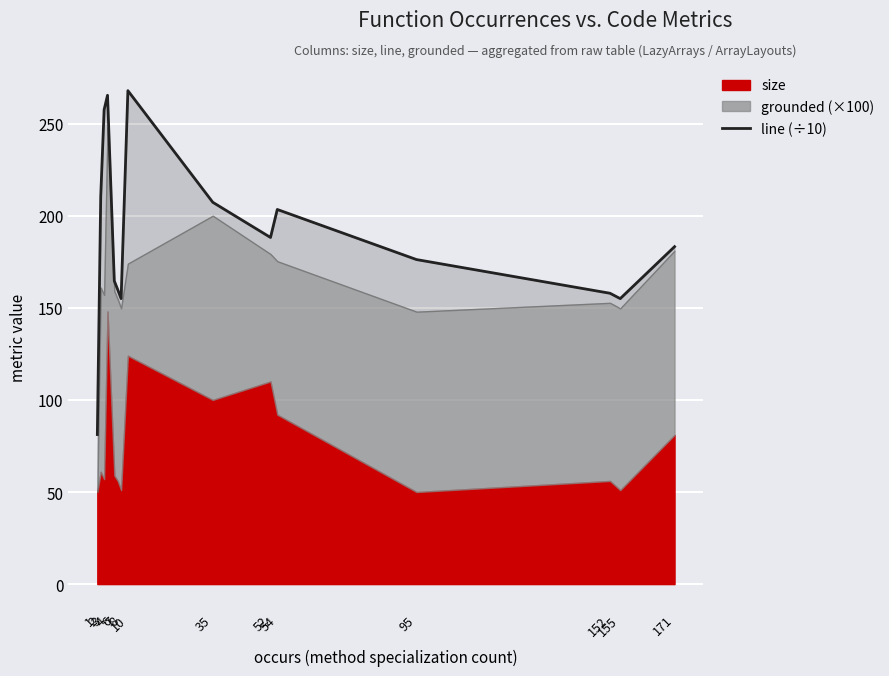

How many lines are shown in the chart?

1